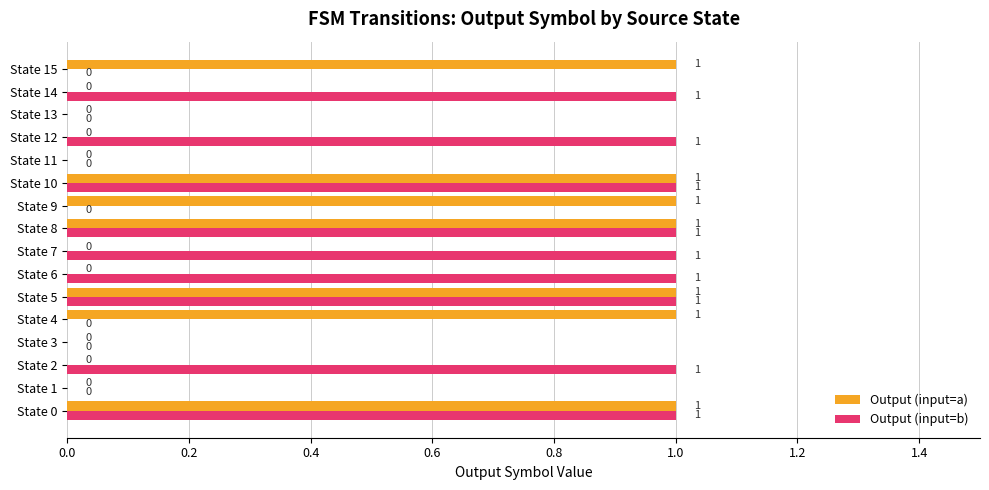

Is it true that Output (input=a) equals 1 at State 5?

True